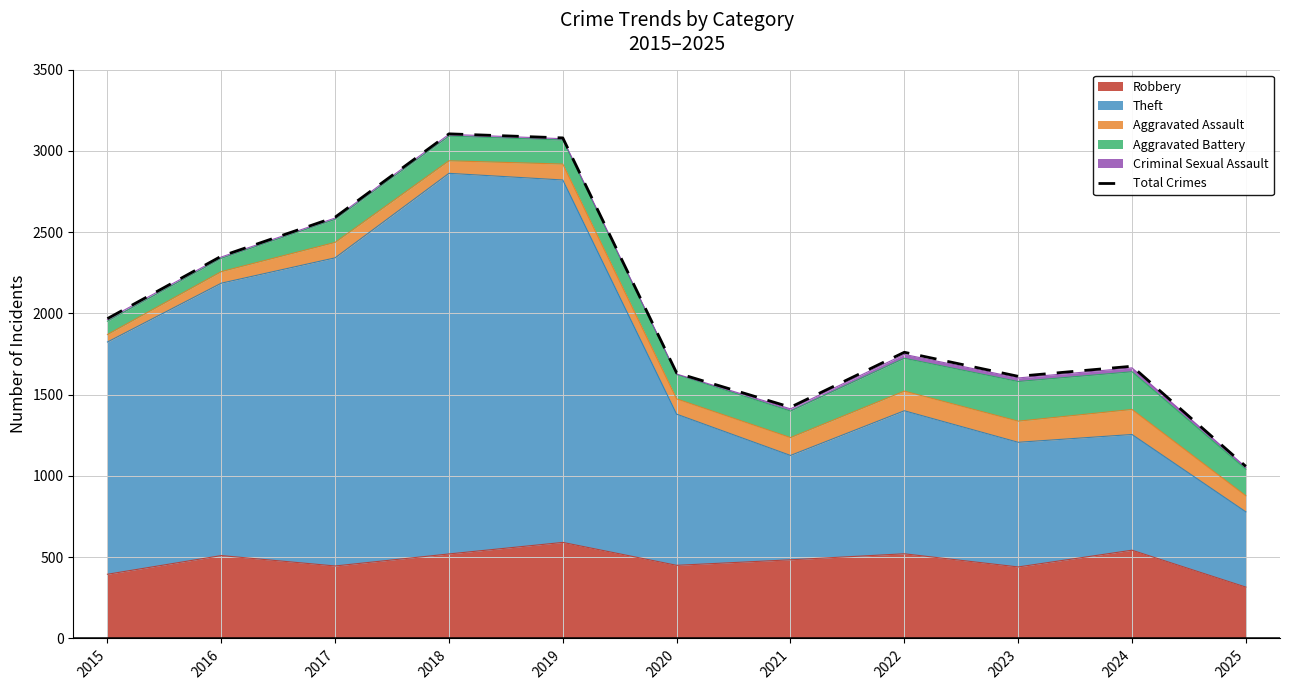

How many points are higher than both their immediate neighbors (excluding endpoints)?

3